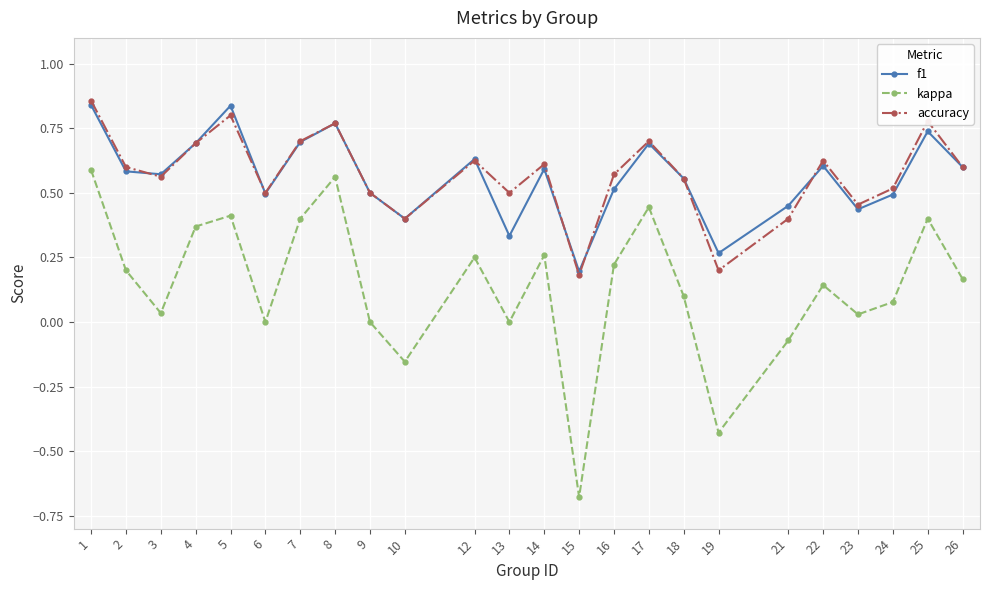

Between 5 and 21, which series saw the biggest shift?

kappa